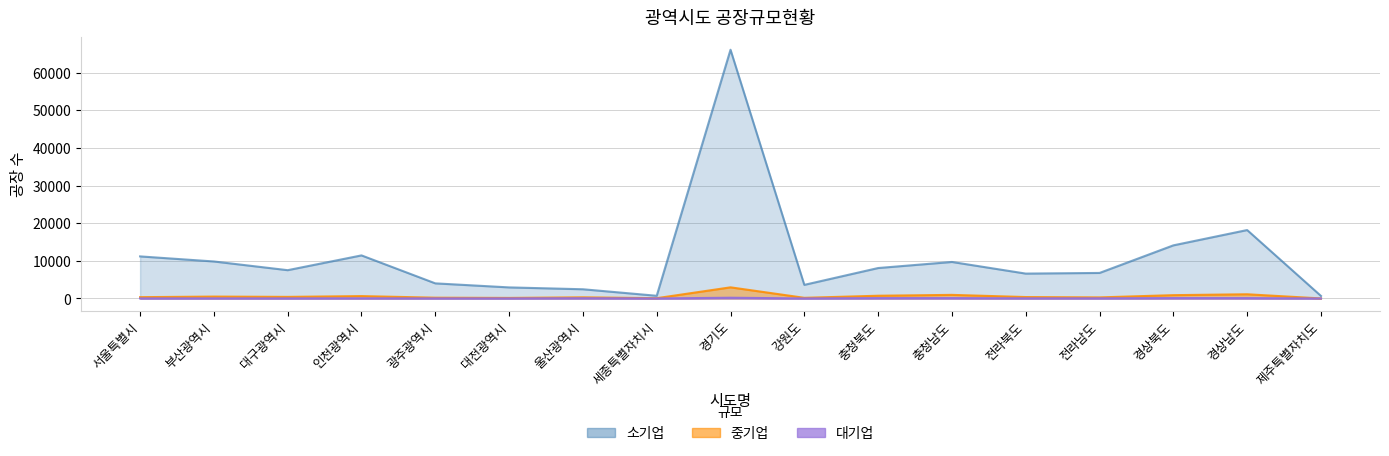

What is the difference between the highest and lowest values at 경상남도?

18087